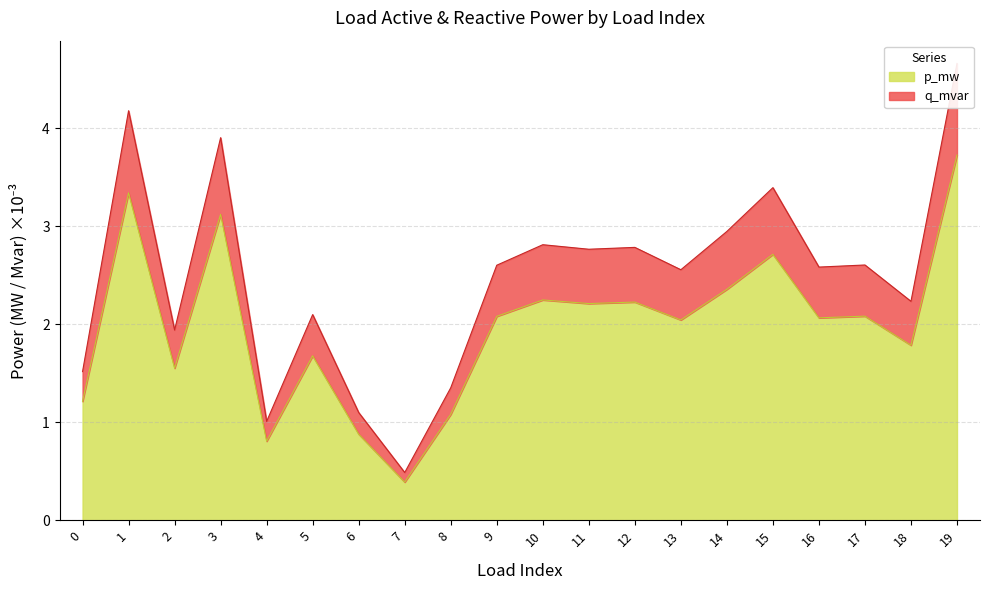

What is the smallest value displayed?

0.4